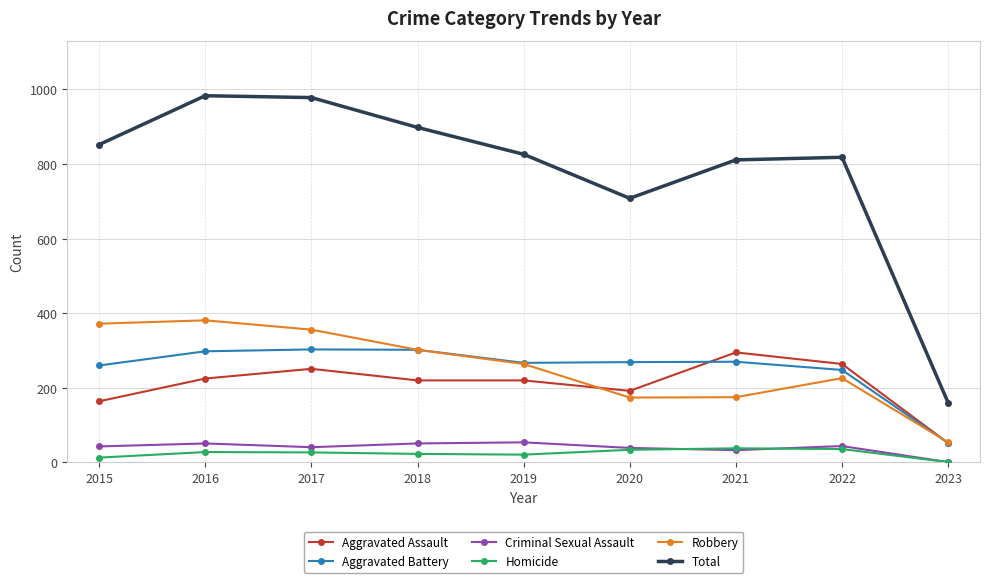

Which category has the highest value in the Aggravated Assault series?

2021